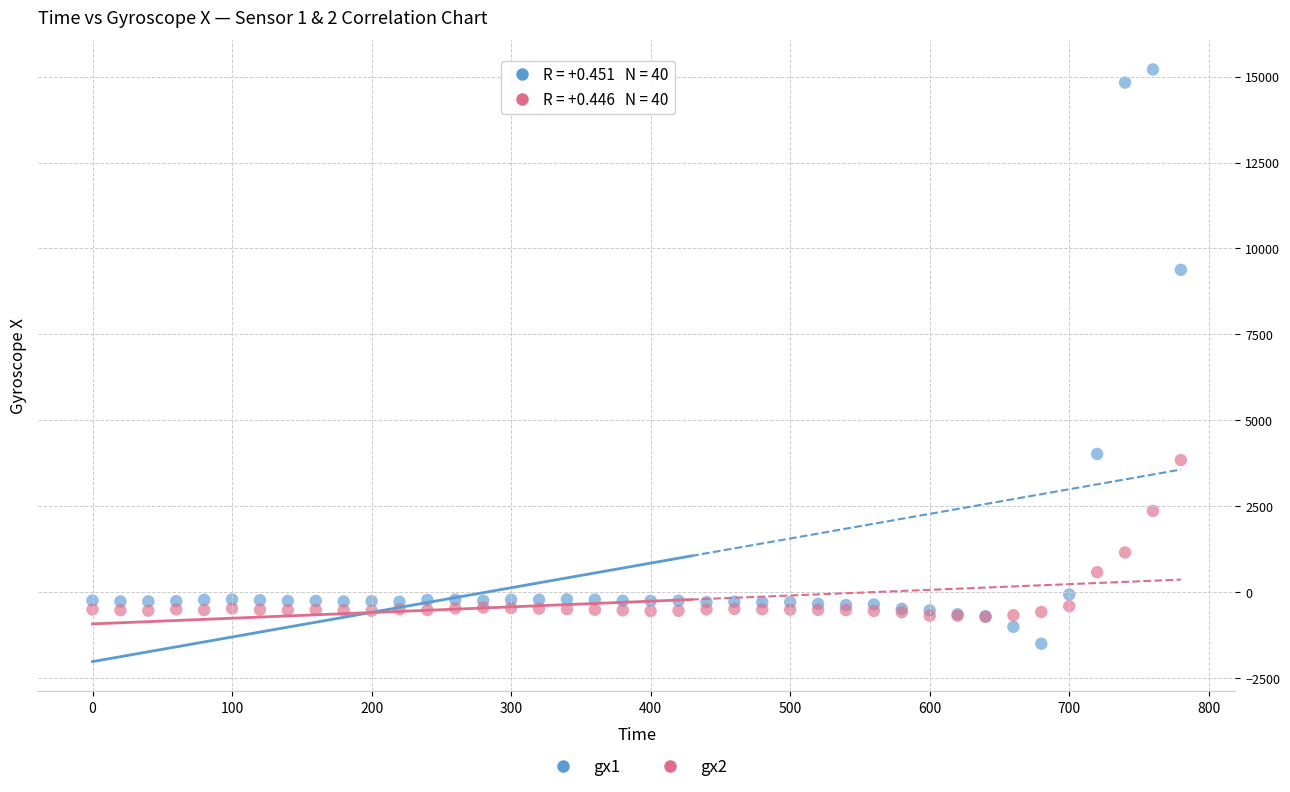

Which series reaches the maximum Y coordinate?

gx1